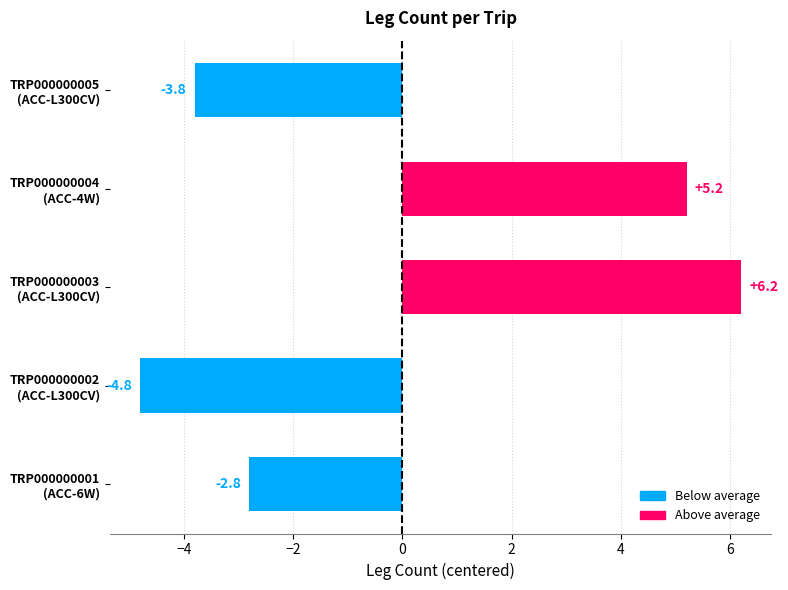

Rank the categories by value from highest to lowest.

TRP000000003
(ACC-L300CV), TRP000000004
(ACC-4W), TRP000000001
(ACC-6W), TRP000000005
(ACC-L300CV), TRP000000002
(ACC-L300CV)